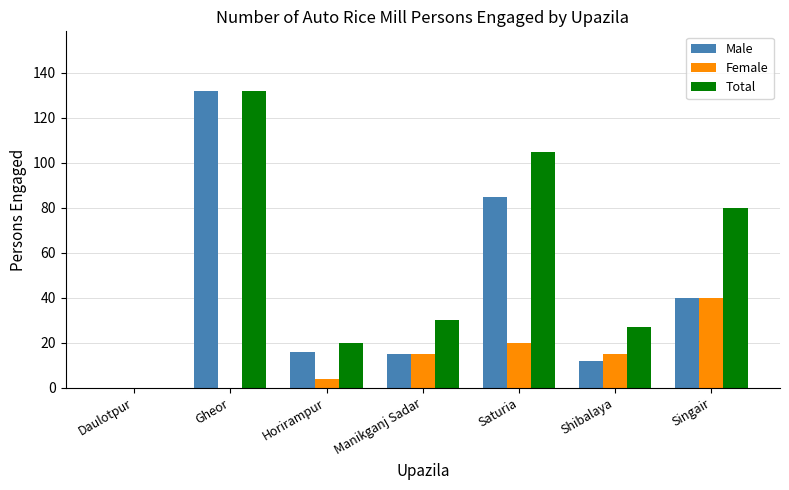

Which category has the highest value in the Total series?

Gheor